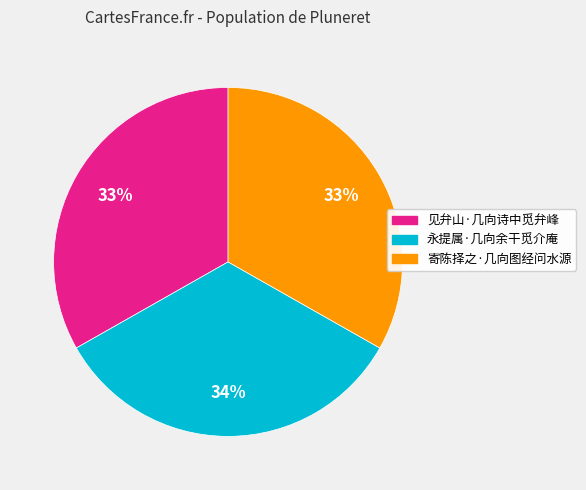

True or false: 寄陈择之·几向图经问水源 accounts for 33% of the total.

True